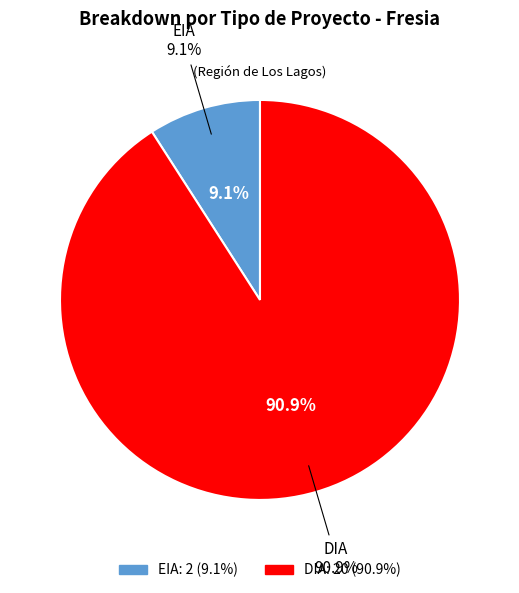

Which slice represents more than half of the pie?

DIA